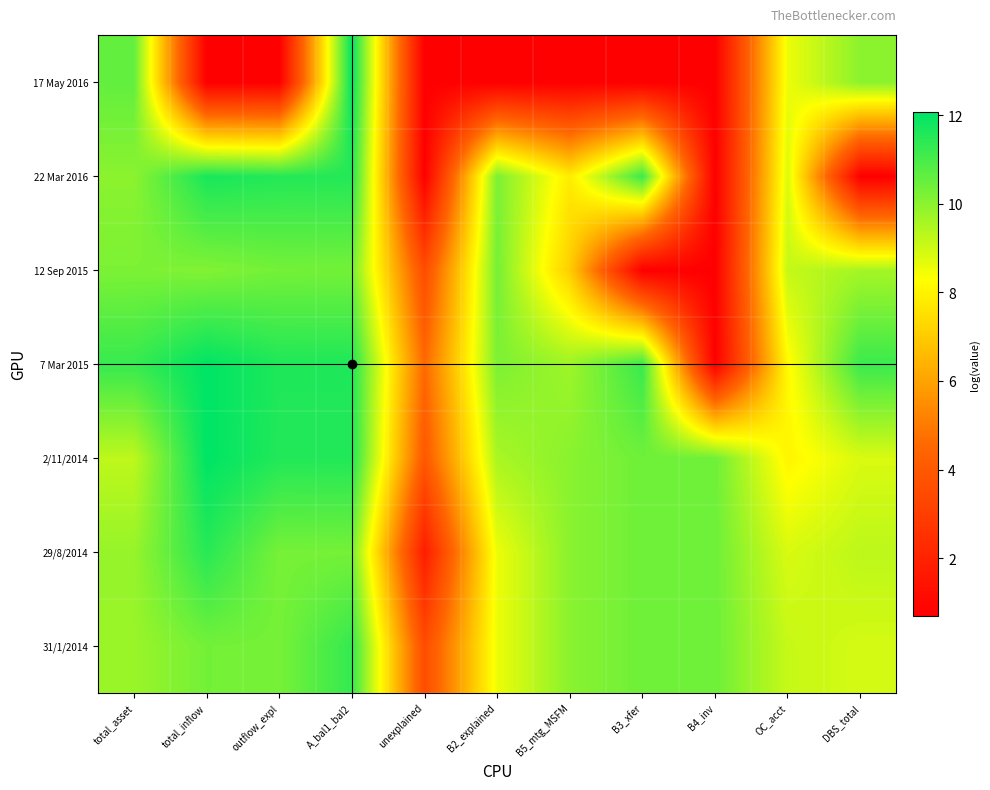

At outflow_expl, list the series in order from largest to smallest.

7 Mar 2015, 2/11/2014, 22 Mar 2016, 12 Sep 2015, 31/1/2014, 29/8/2014, 17 May 2016